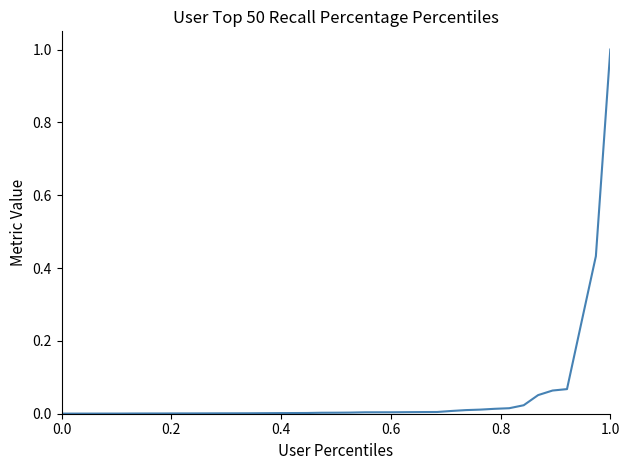

What is the difference between the maximum and minimum values?

1.0